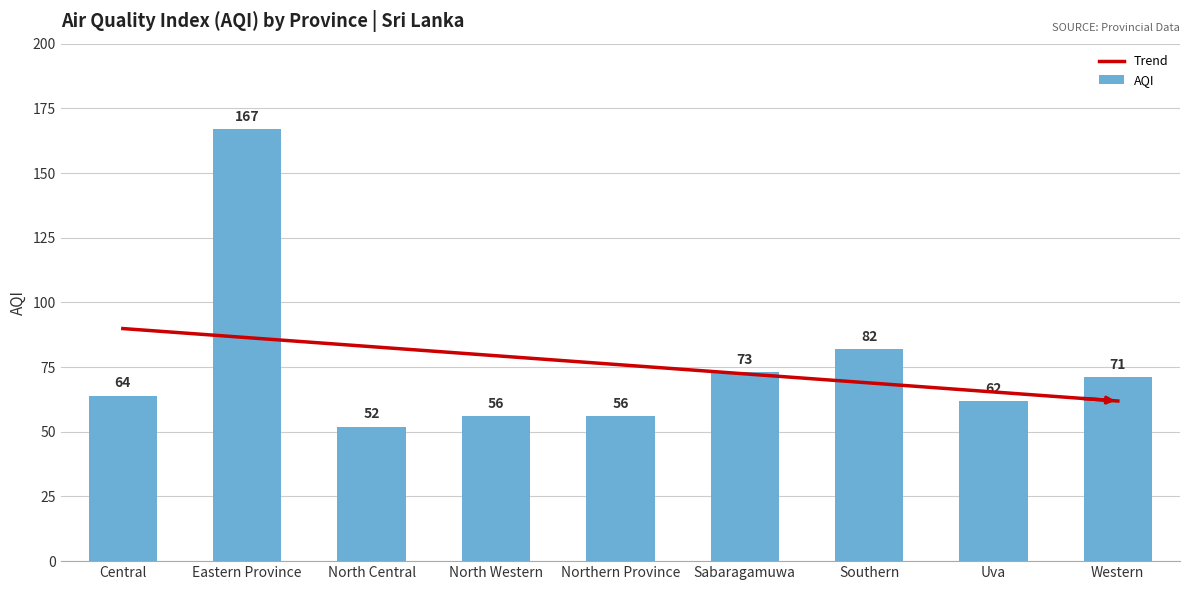

Reading left to right, transcribe all the data shown in this chart.

Central=64	Eastern Province=167	North Central=52	North Western=56	Northern Province=56	Sabaragamuwa=73	Southern=82	Uva=62	Western=71